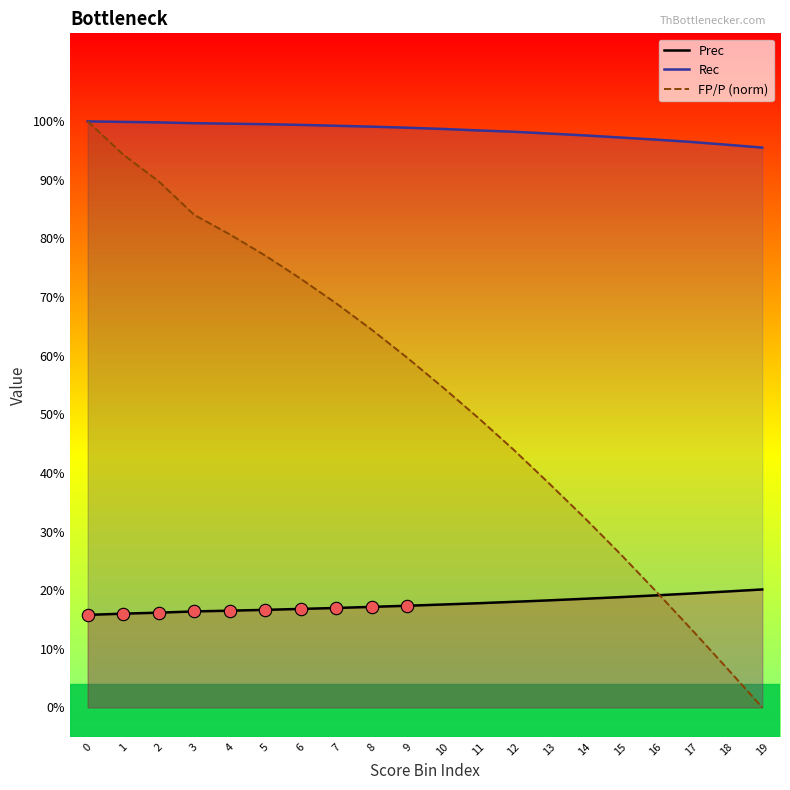

Which series contains the lowest Y value?

FP/P (norm)